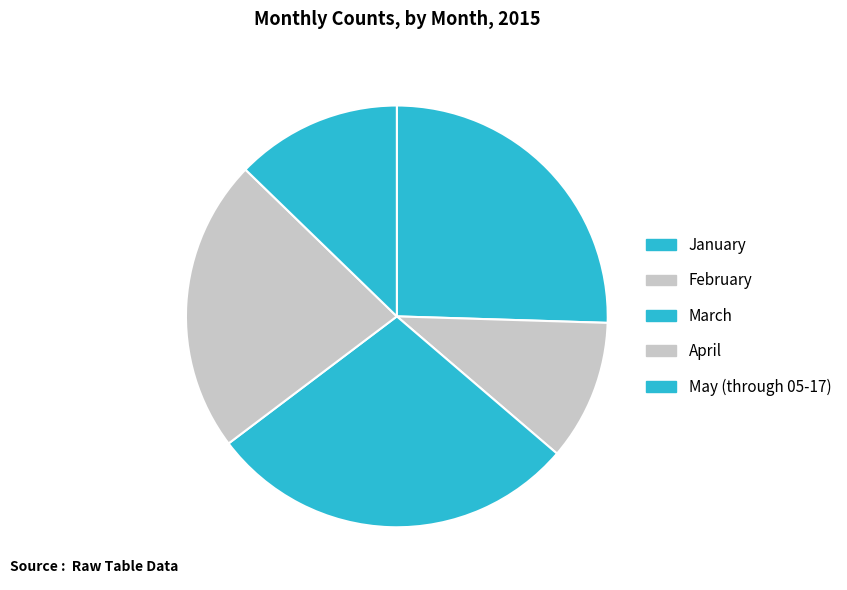

How many segments does this pie chart have?

5